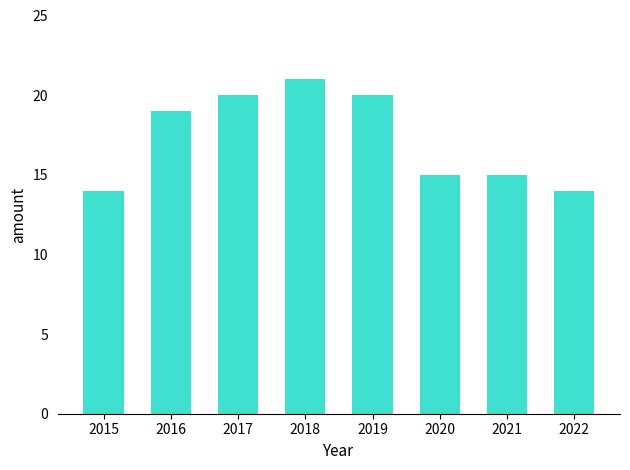

What is the value of the 2nd bar from the left?

19